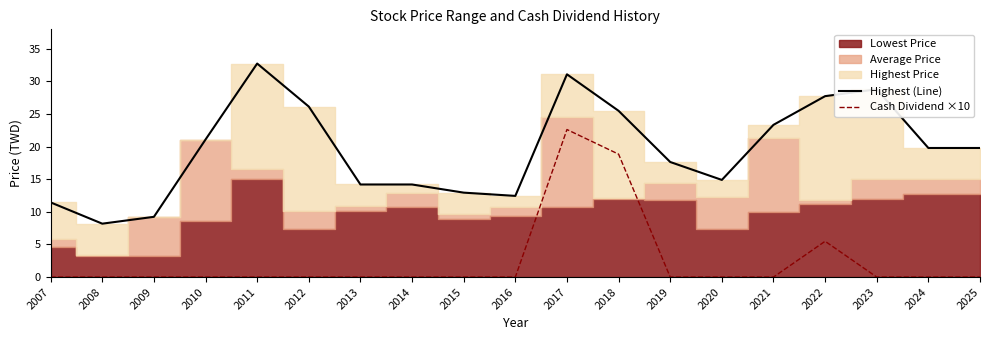

Between 2019 and 2009, which is larger?

2019